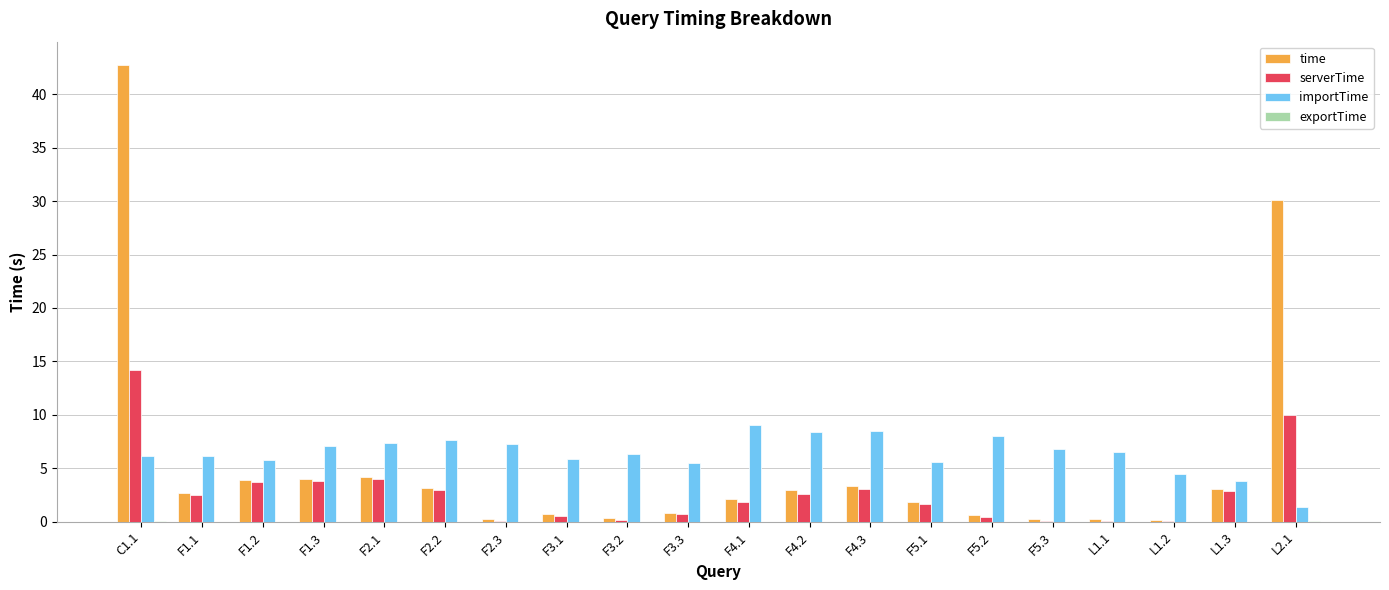

What is the maximum value shown in the chart?

42.8